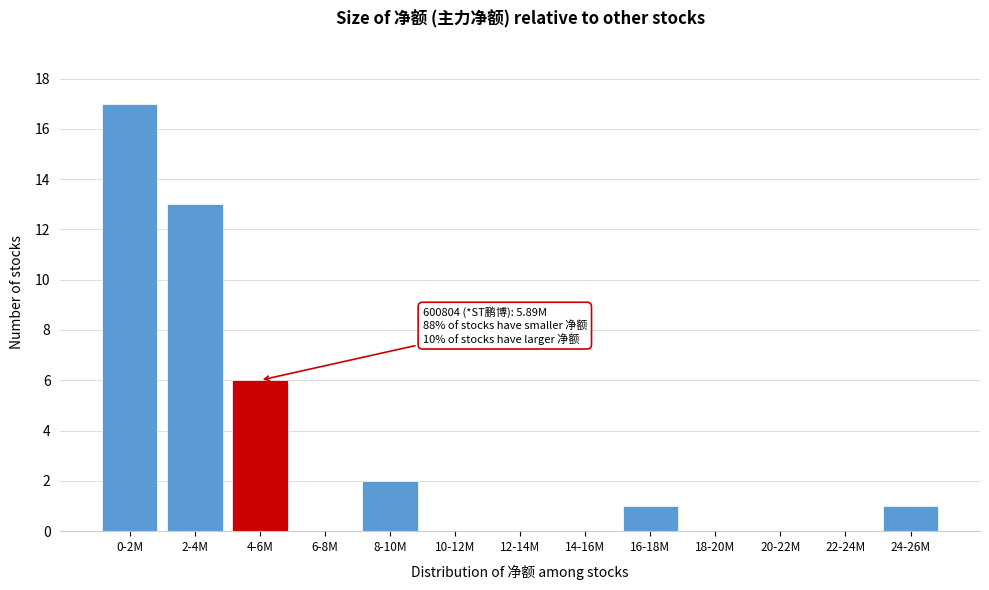

Reading left to right, extract all data points from this chart.

0-2M=17	2-4M=13	4-6M=6	6-8M=0	8-10M=2	10-12M=0	12-14M=0	14-16M=0	16-18M=1	18-20M=0	20-22M=0	22-24M=0	24-26M=1